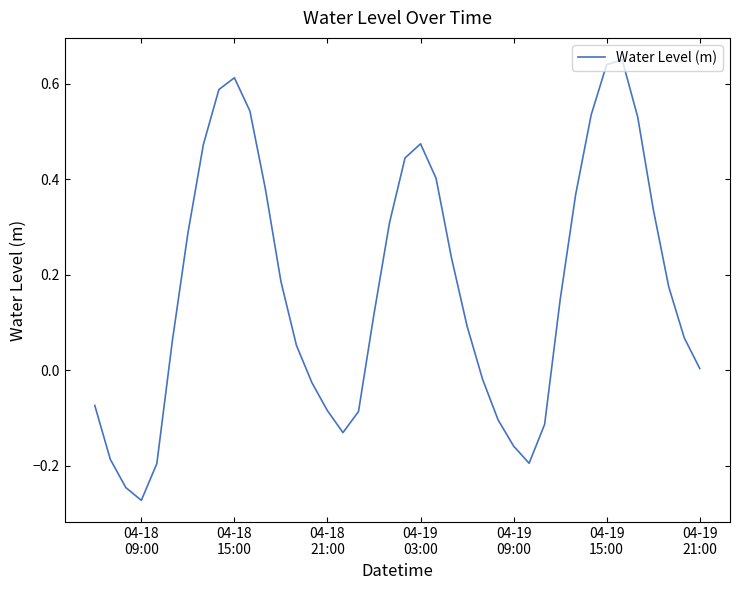

What is the difference between the maximum and minimum values?

0.9